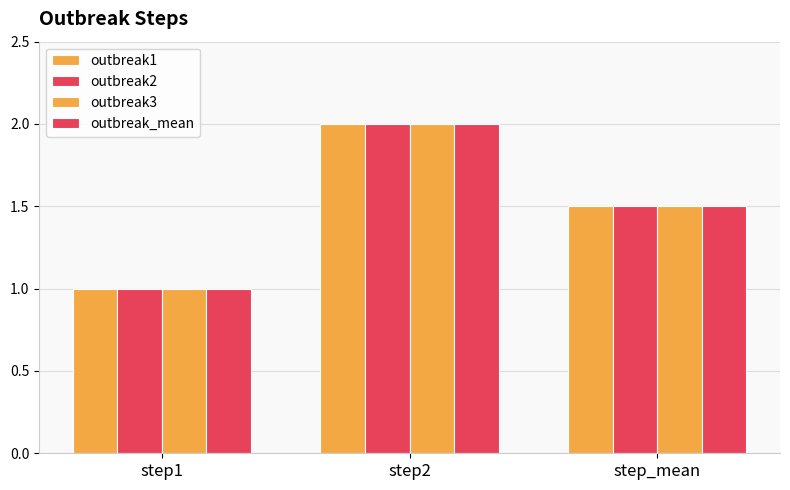

How many data points in outbreak_mean are above 1?

2